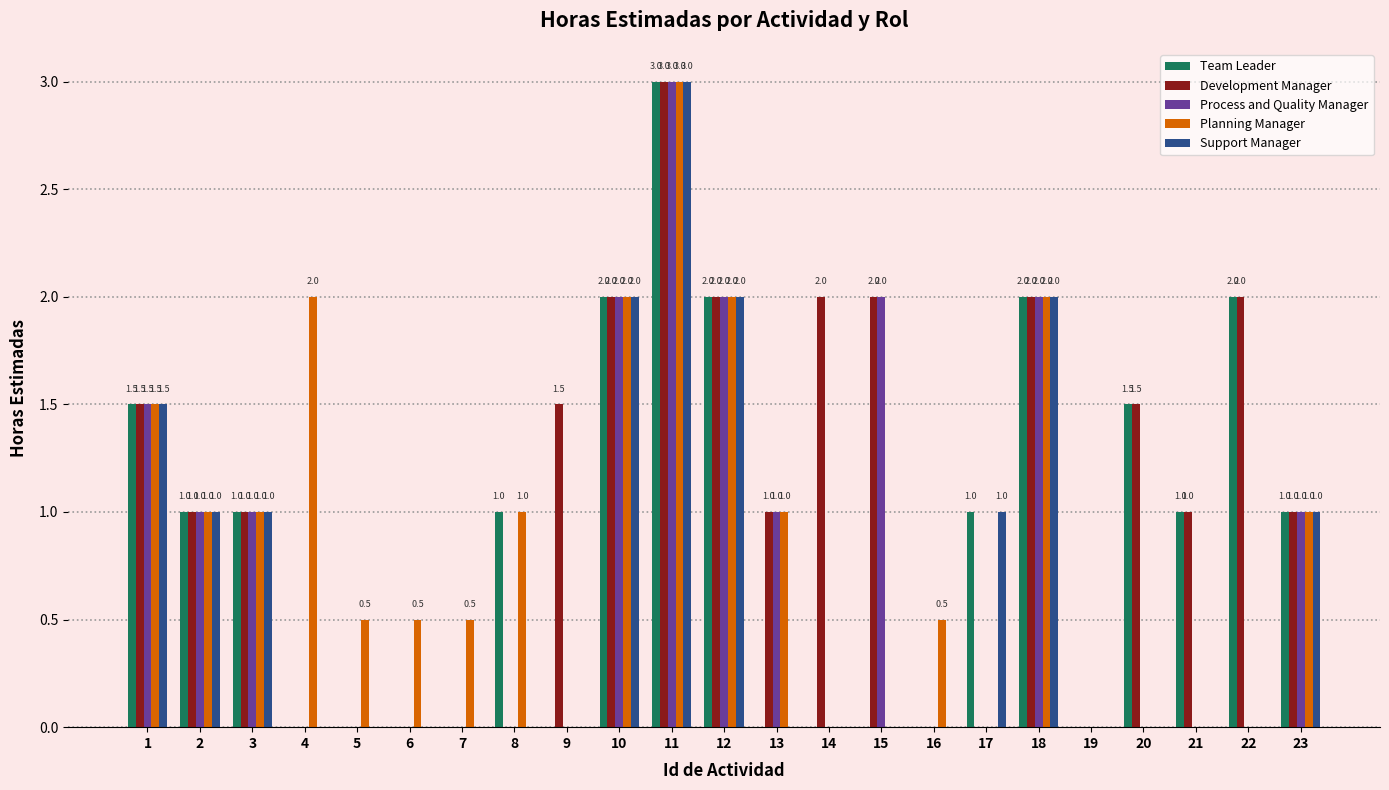

What is the sum of all Support Manager values?

14.5